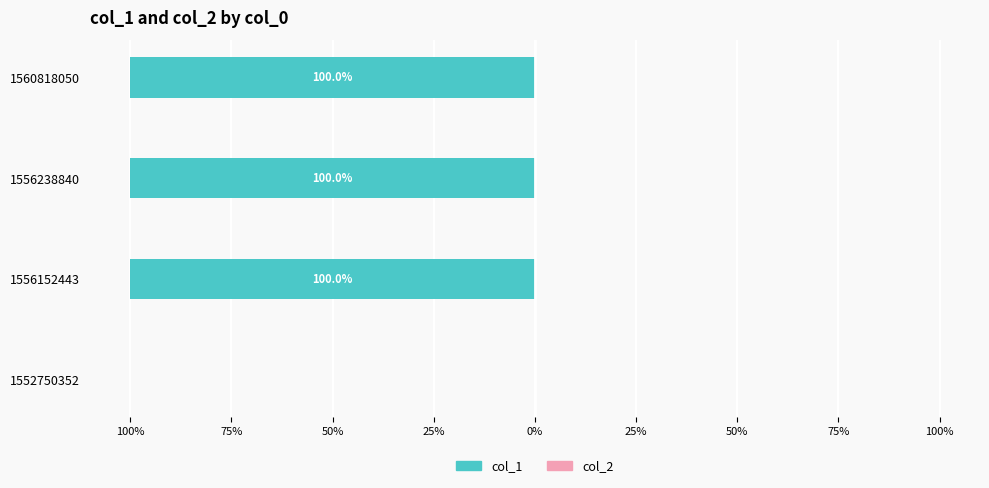

Are the bars horizontal?

Yes